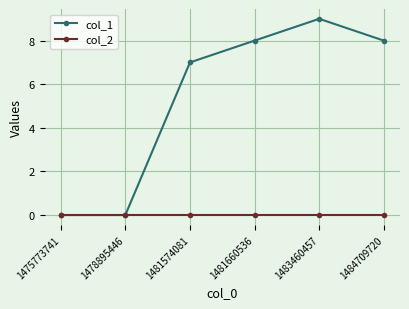

What are all the series names shown in the legend?

col_1, col_2